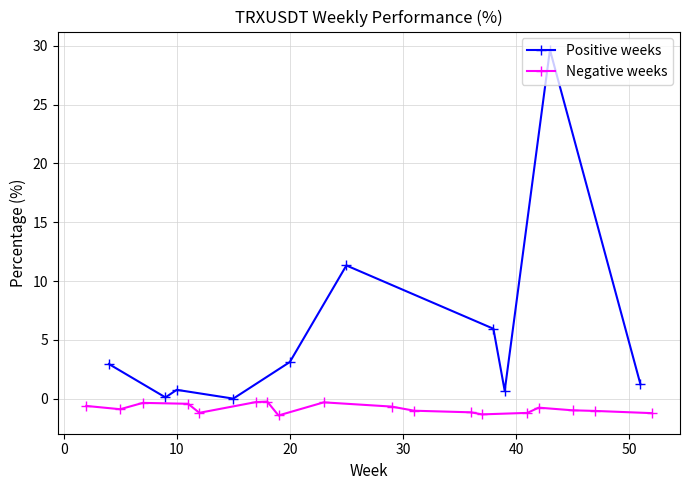

What value does the TRXUSDT_positive series have at 3?

4.0